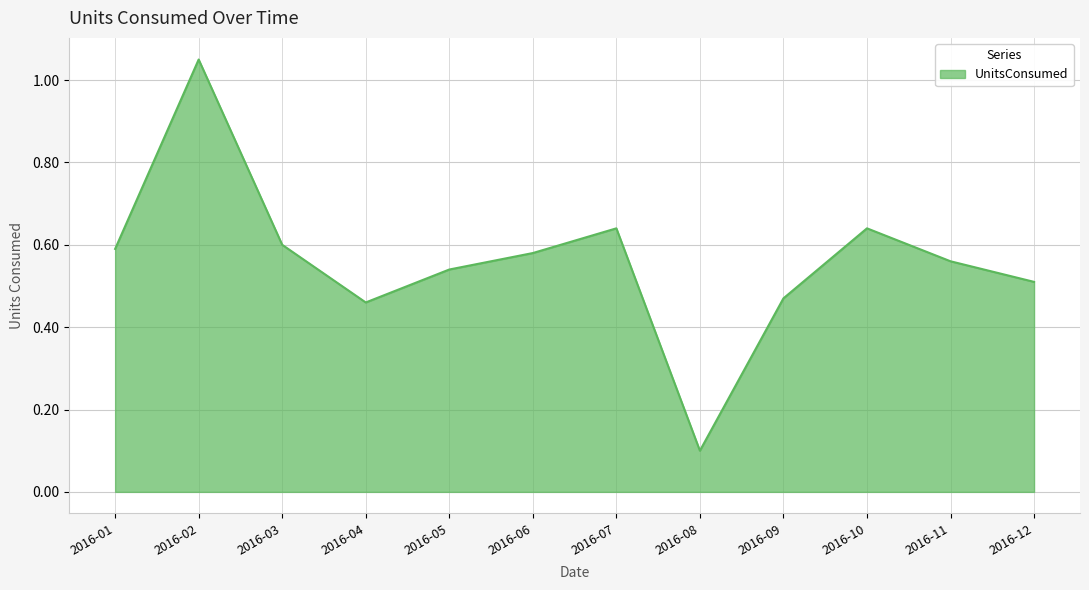

The chart shows a value of 0.6 at 2016-03. True or false?

True